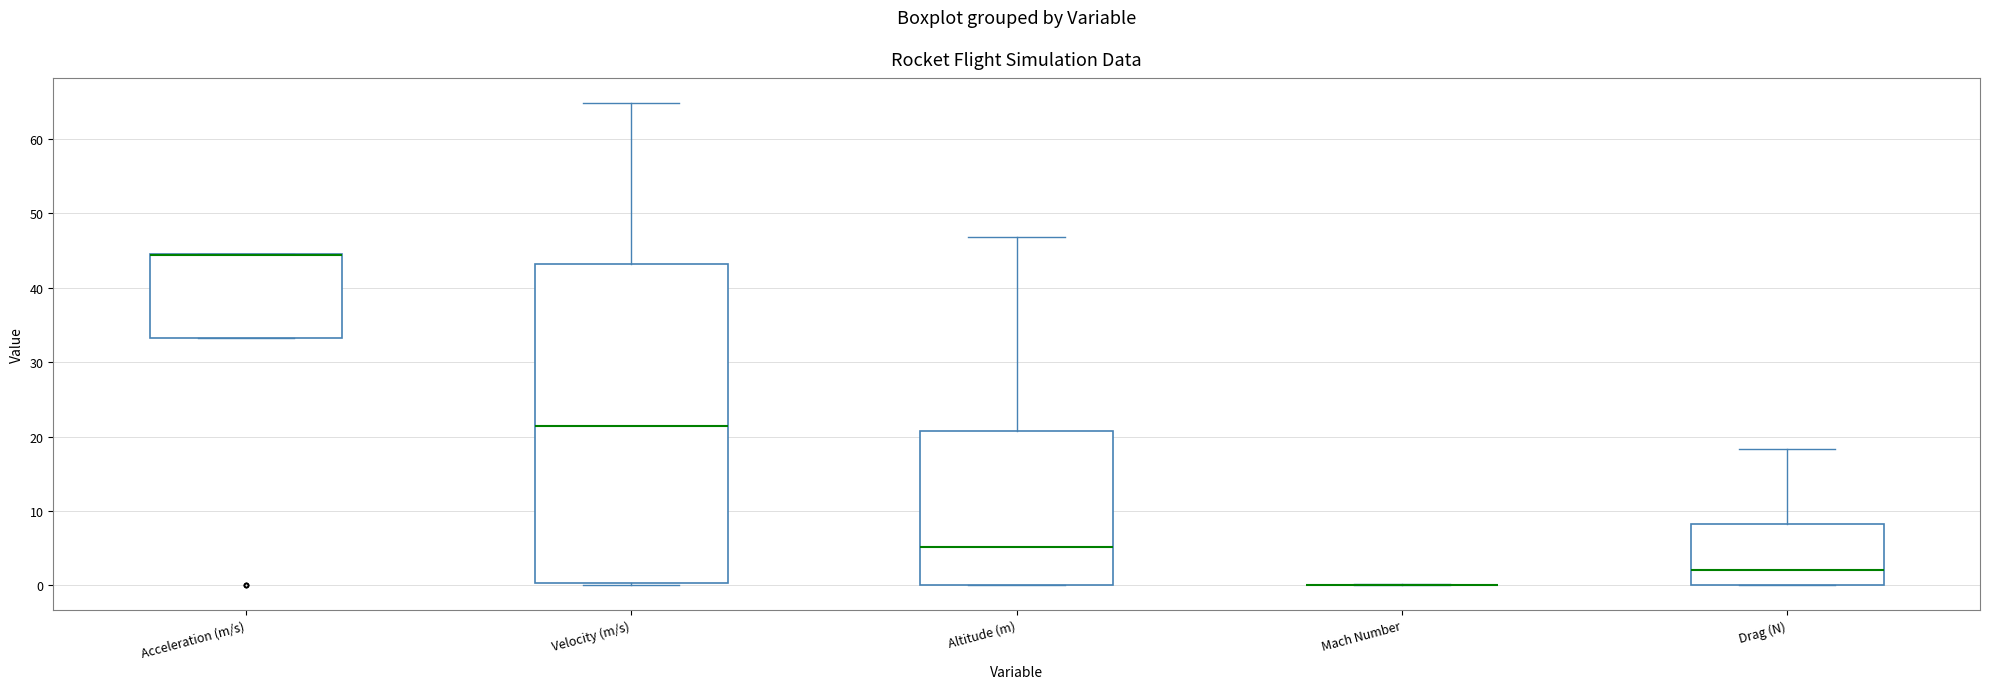

Which box is the tallest, from its lower edge to its upper edge?

Velocity (m/s)